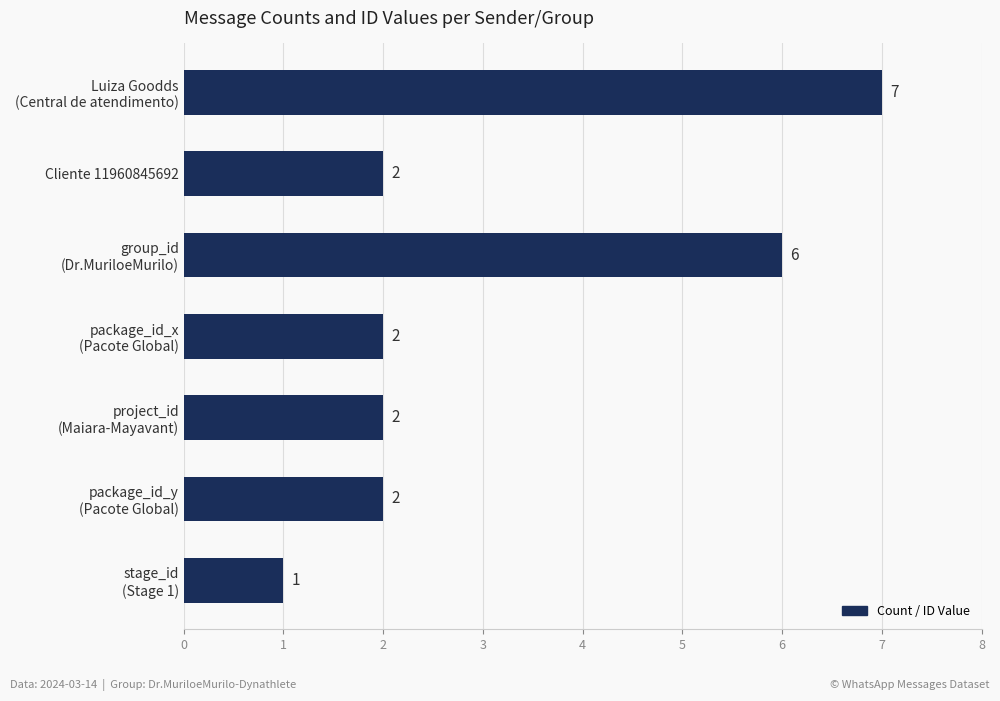

Which category has the lowest value across all series?

stage_id
(Stage 1)